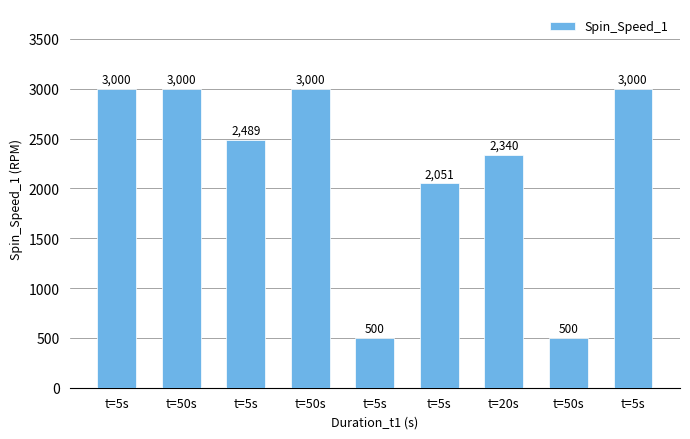

What is the difference between the values at t=5s and t=20s?

660